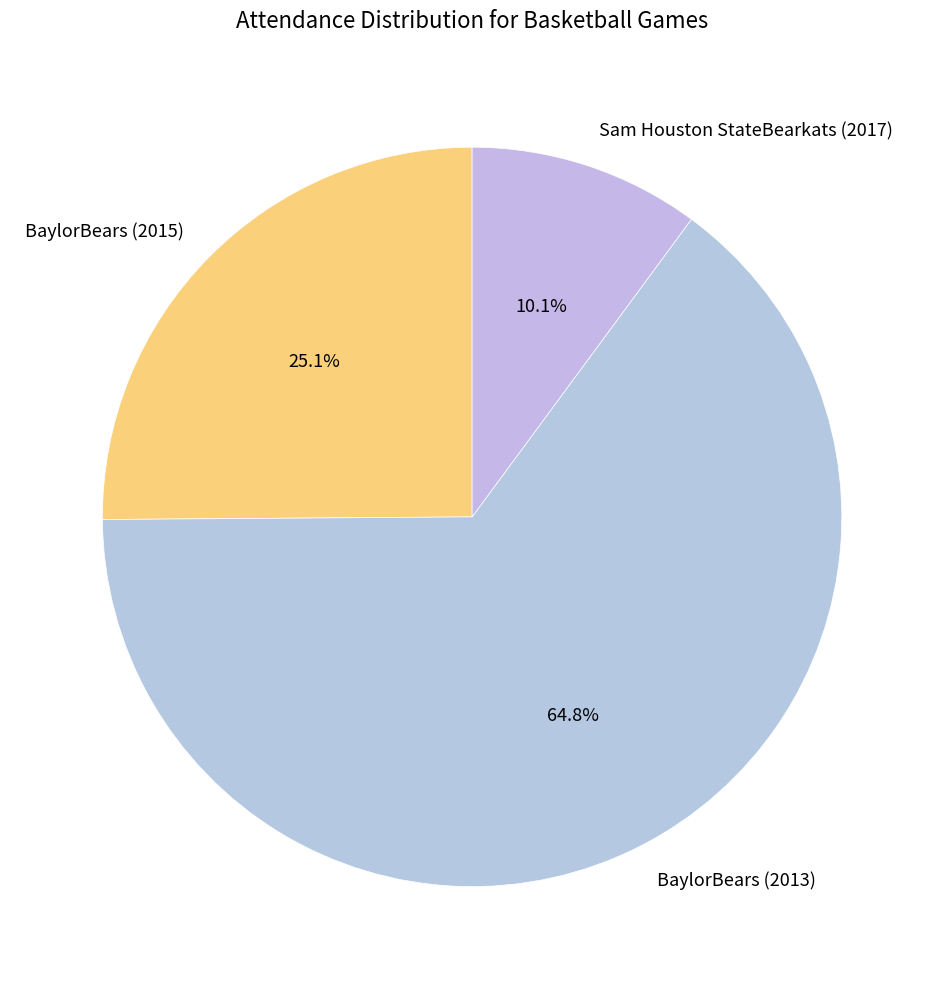

Approximately how many times larger is the value at BaylorBears (2015) compared to Sam Houston StateBearkats (2017)?

2.5